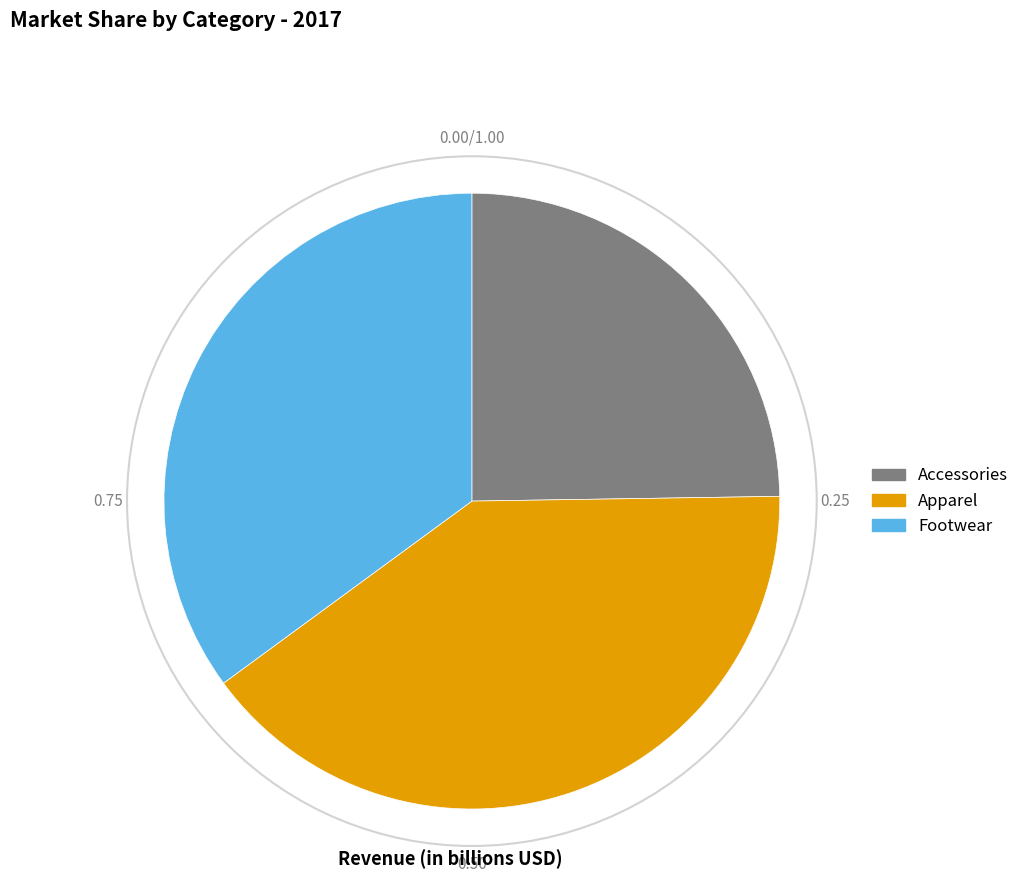

What is the ratio of the value at Footwear to the value at Apparel?

0.9